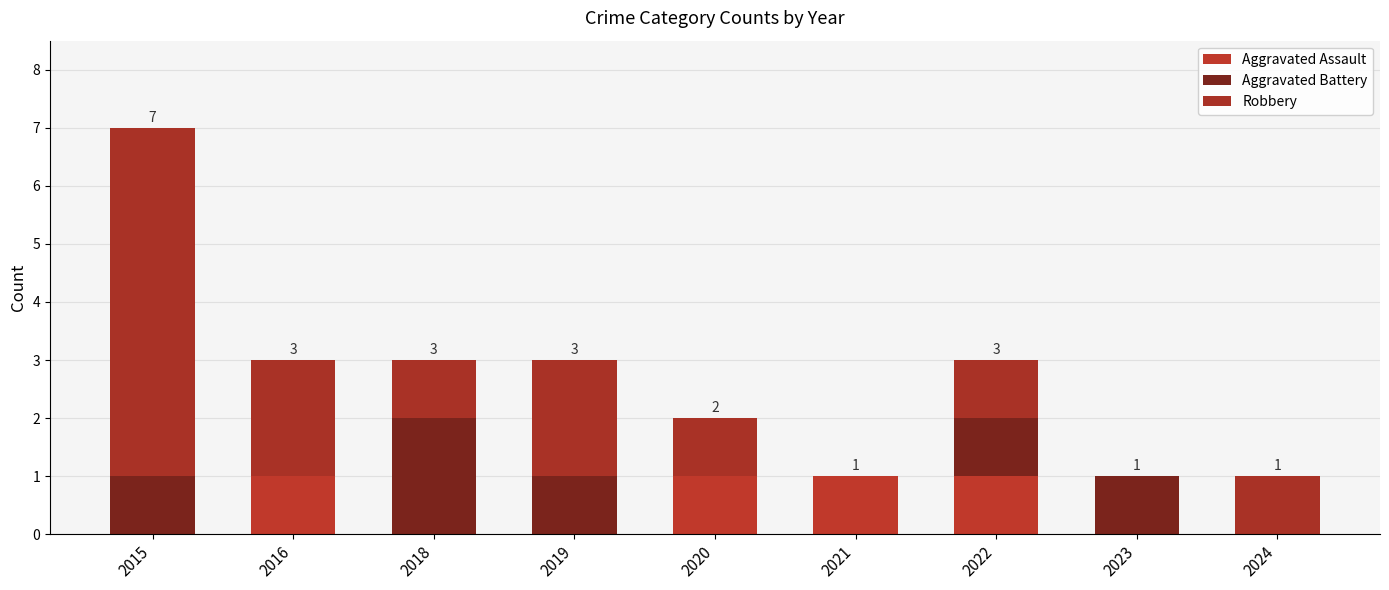

How many categories are shown in the chart?

9